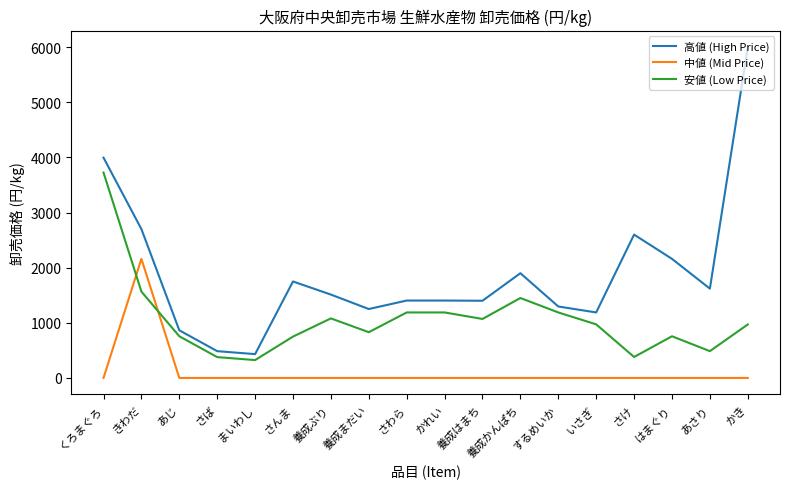

At あさり, list the series in order from largest to smallest.

高値 (High Price), 安値 (Low Price), 中値 (Mid Price)